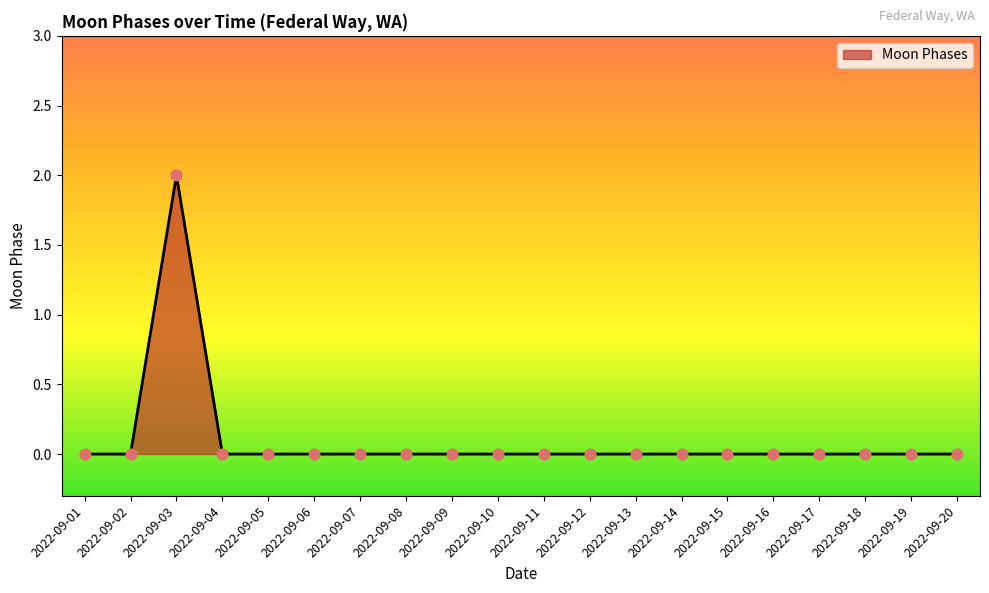

Is it true that the value at 2022-09-03 is 3?

False